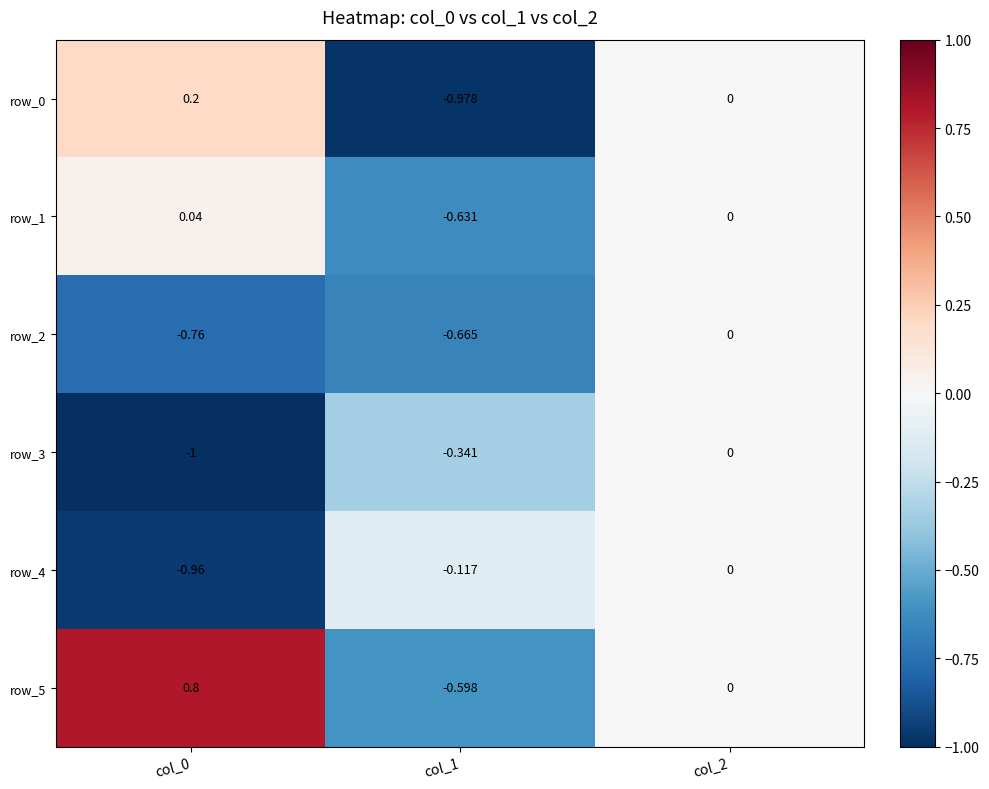

What is the maximum value shown in the chart?

0.8